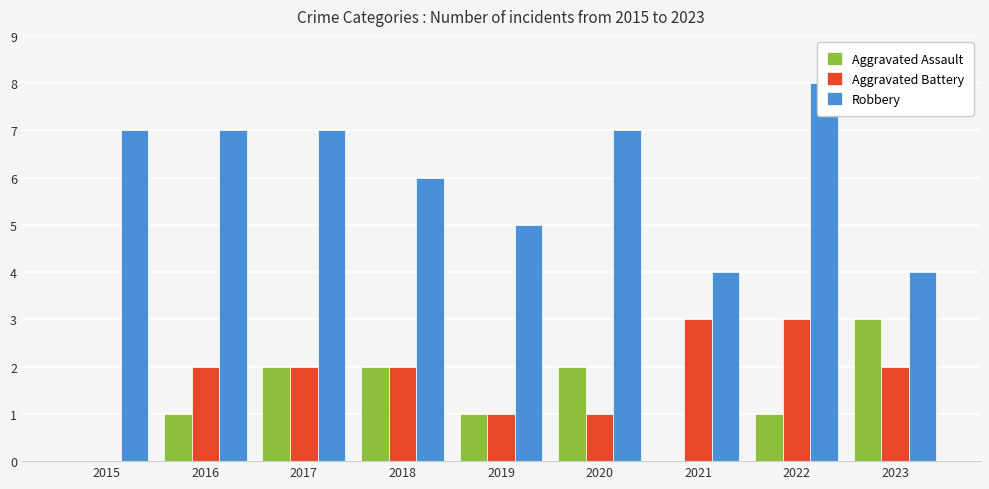

Which series has the widest spread of values?

Robbery